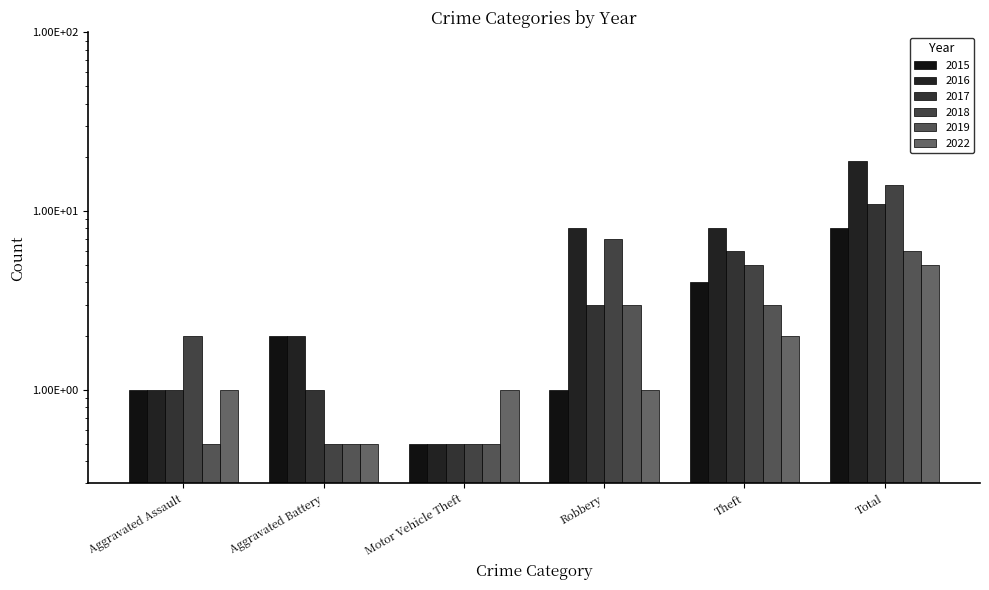

Where is 2017 nearest to the value 5?

Theft